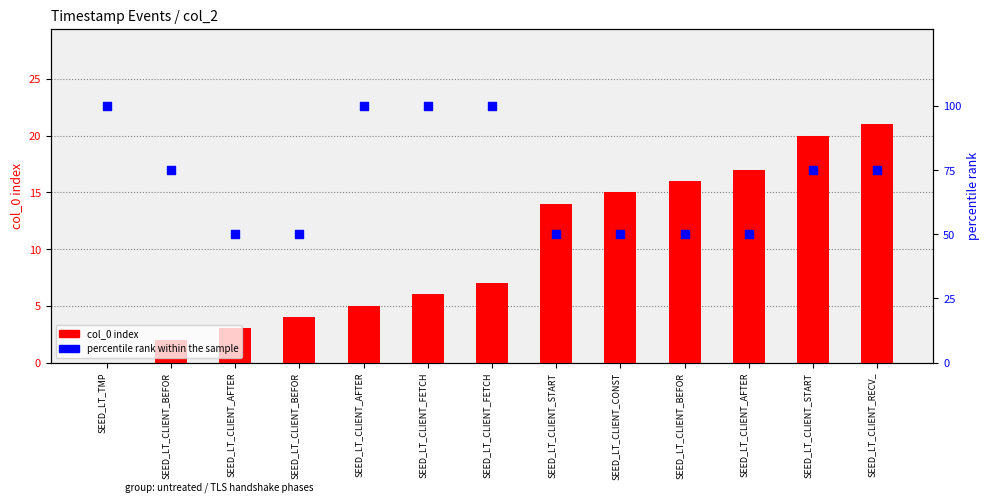

Is the value of percentile rank within the sample at SEED_LT_TMP greater than the value of col_0 index at SEED_LT_CLIENT_FETCH?

Yes